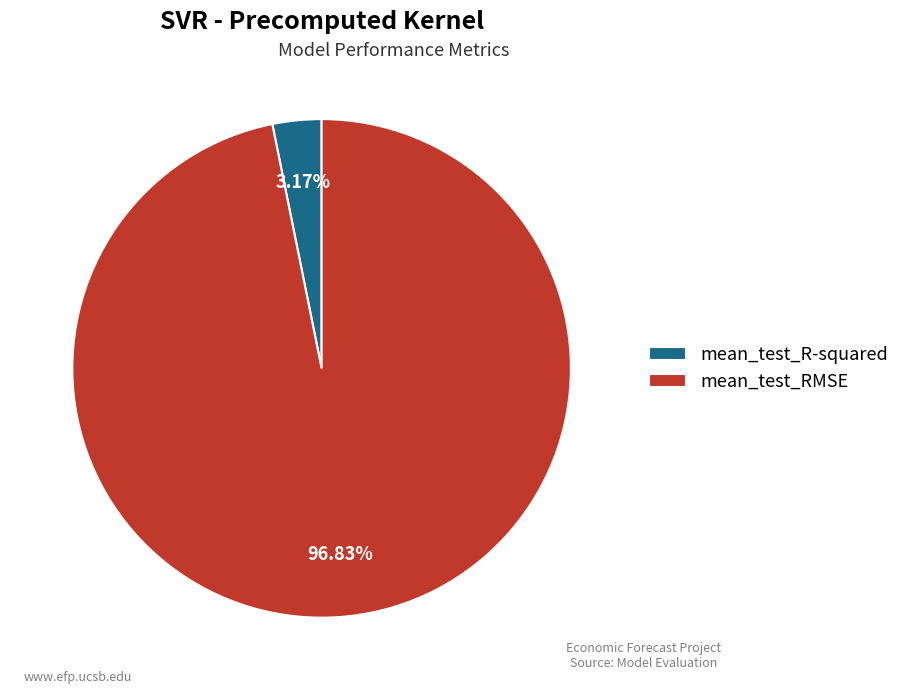

To the nearest percent, what percentage of the pie is mean_test_R-squared?

3%